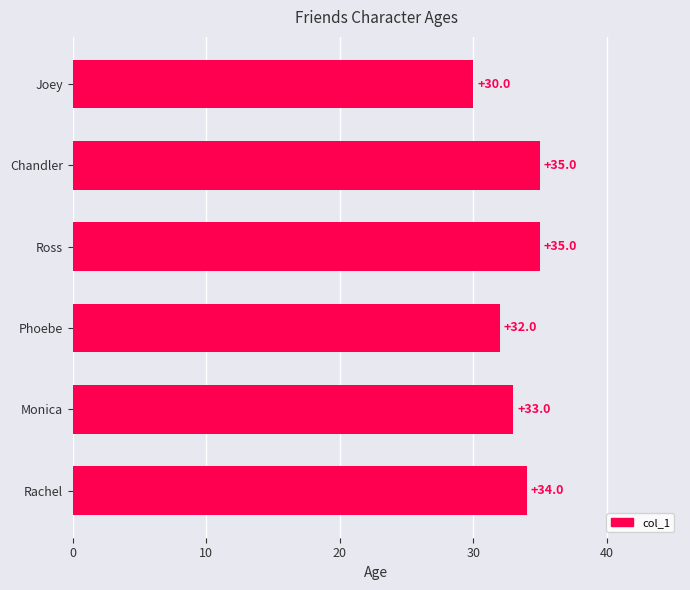

Reading top to bottom, extract all data points from this chart.

30	35	35	32	33	34